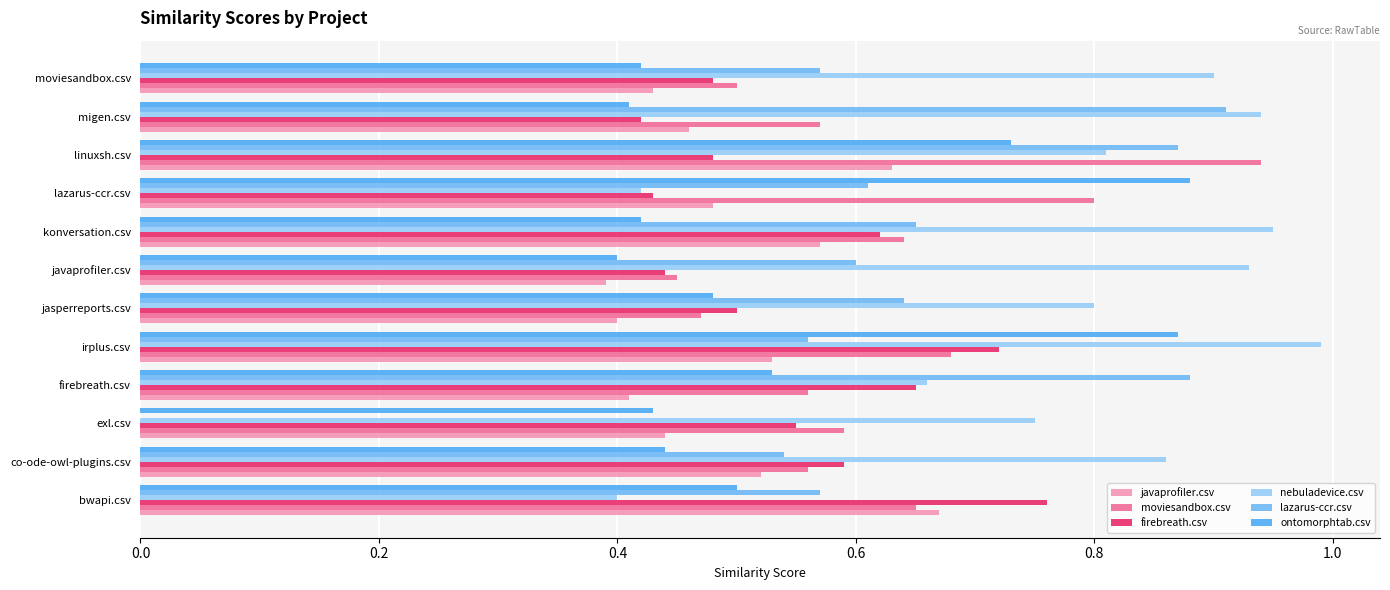

What is the sum of all ontomorphtab.csv values?

6.5